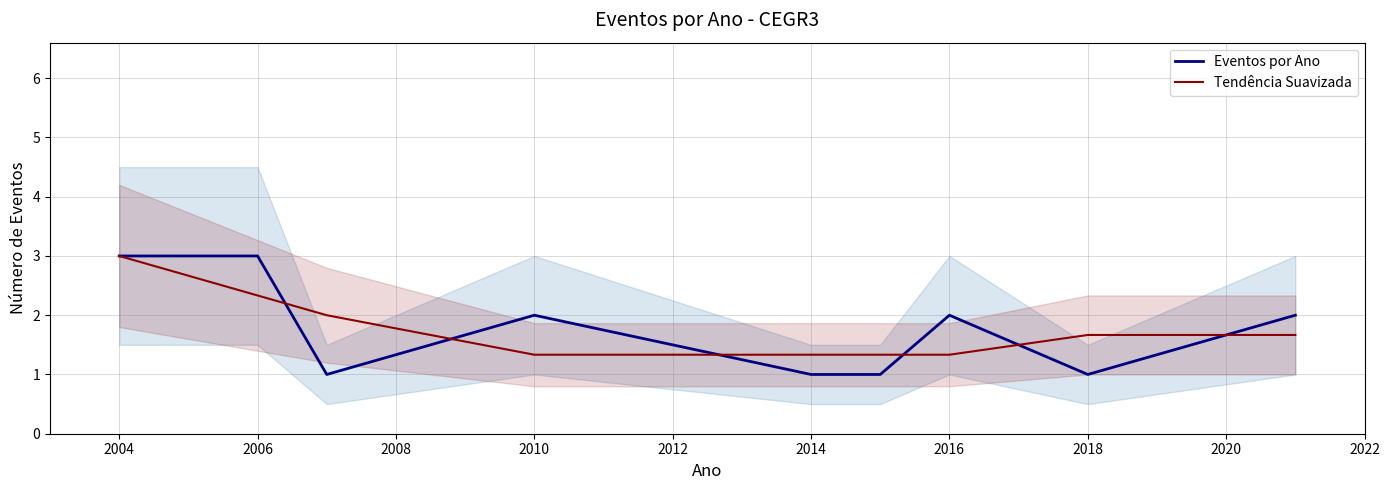

Does the chart display data point markers on the line(s)?

No